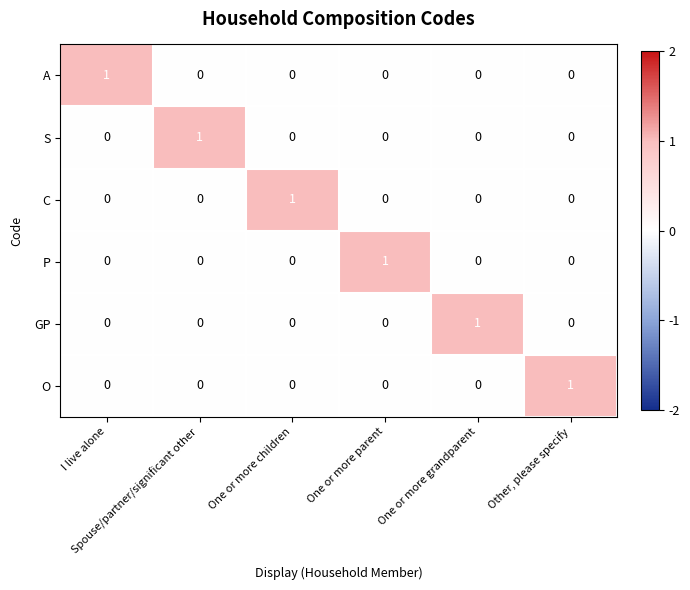

At how many categories does at least one series exceed 0?

6